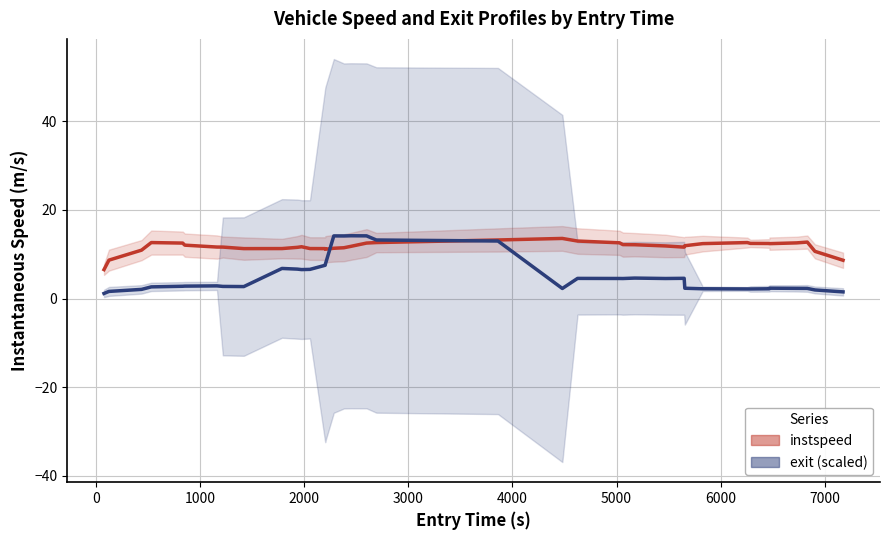

Is this an area chart (filled region under the line)?

No